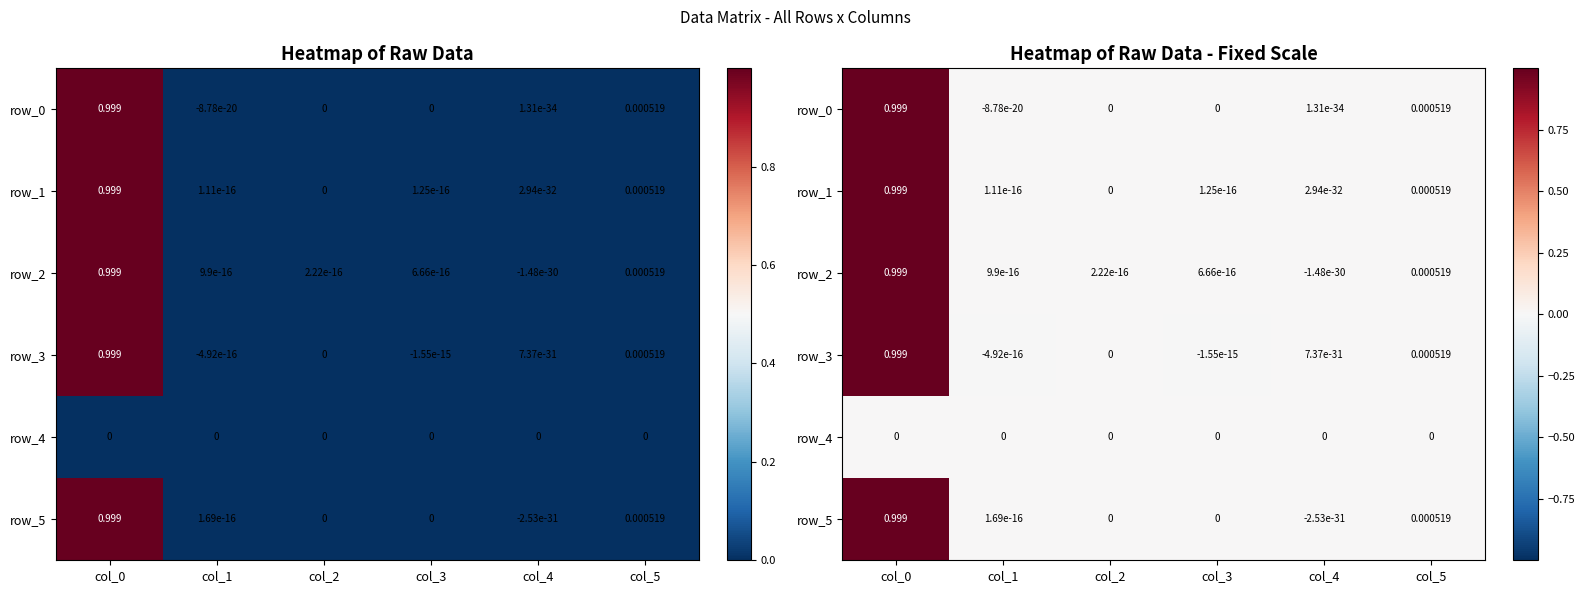

Which category has the highest value across all series?

col_0